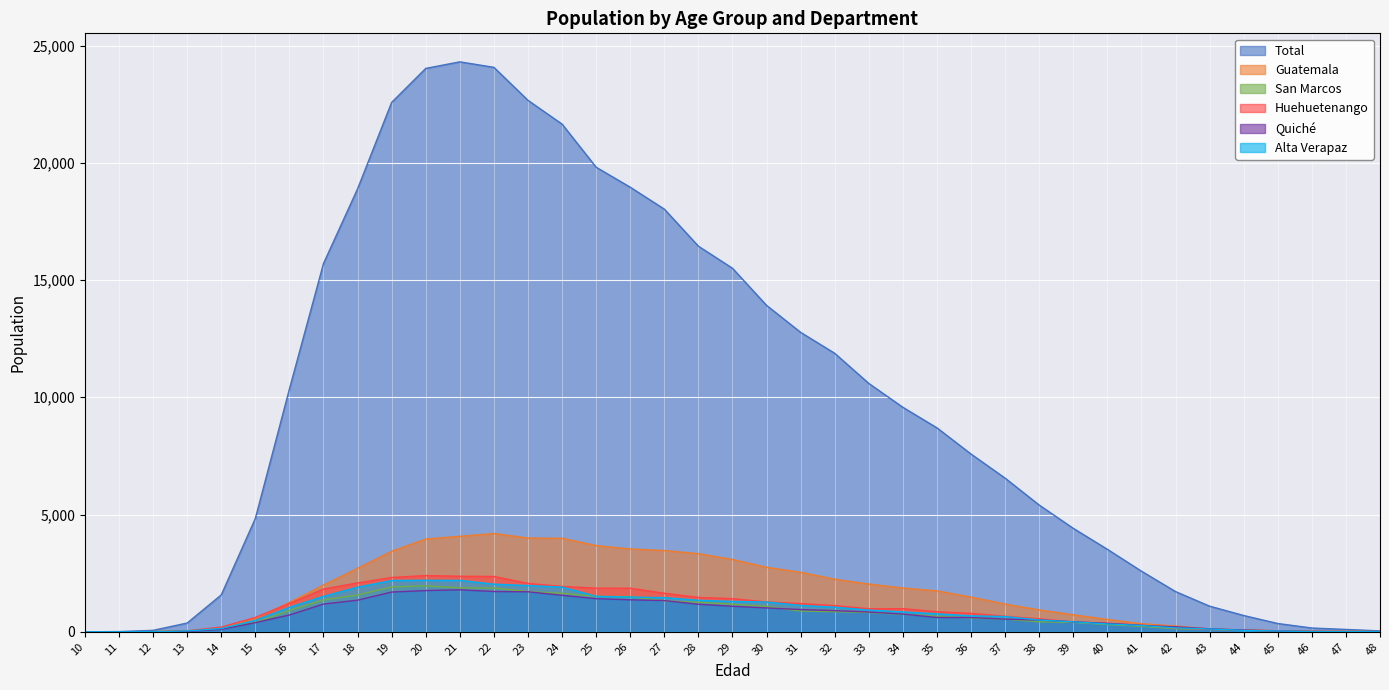

True or false: Guatemala and Total intersect in this chart.

False